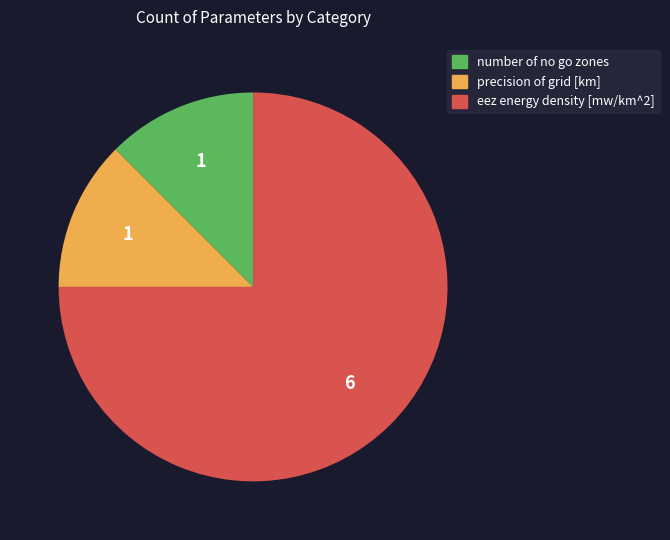

Which category has the biggest portion of the pie?

eez energy density [mw/km^2]